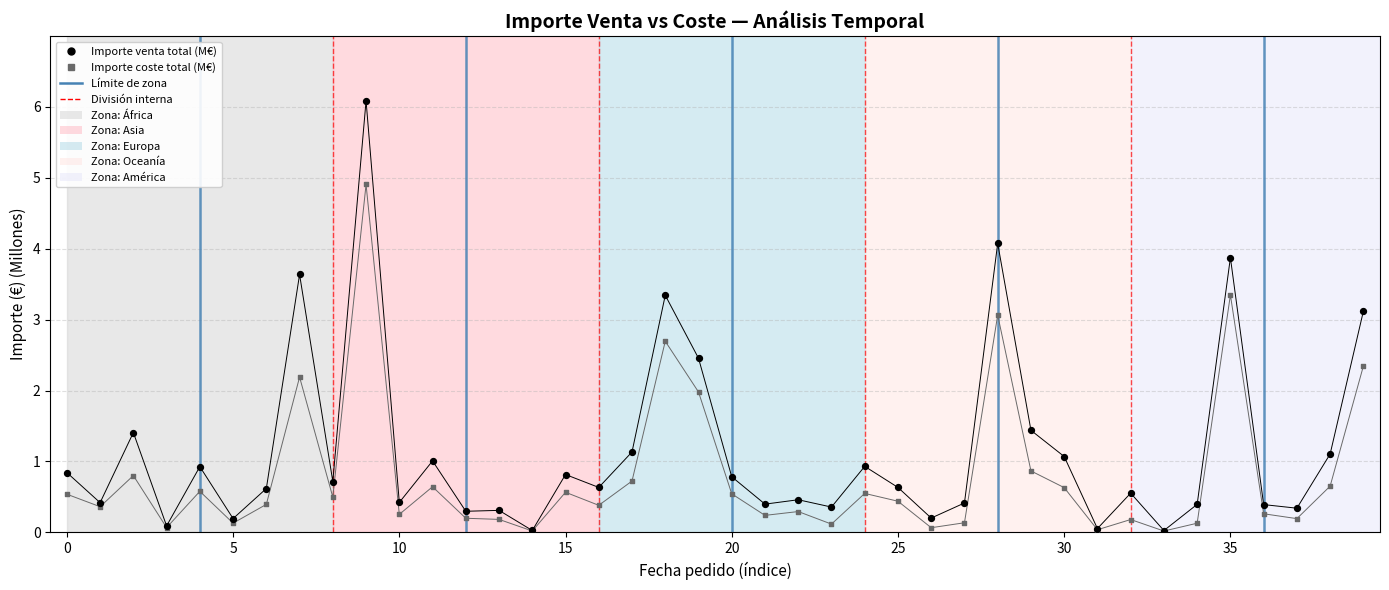

What are all the series names shown in the legend?

Importe venta total (M€), Importe coste total (M€)